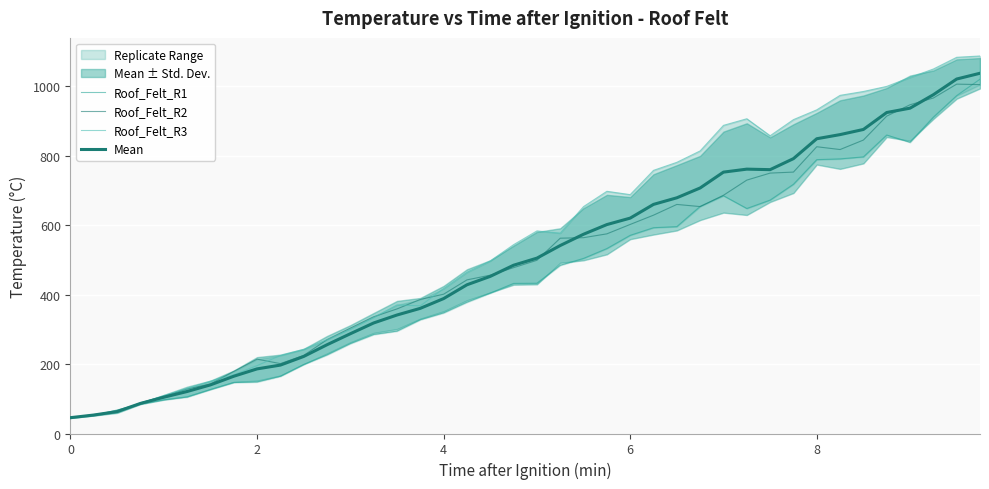

How many lines are shown in the chart?

4